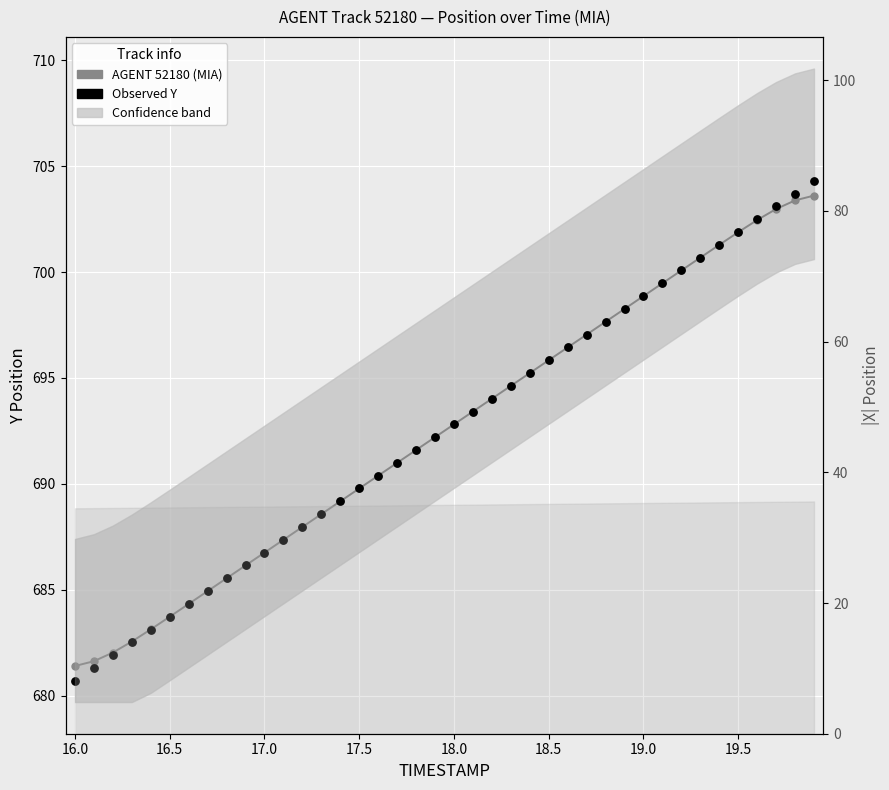

Which series reaches the minimum Y coordinate?

Observed Y